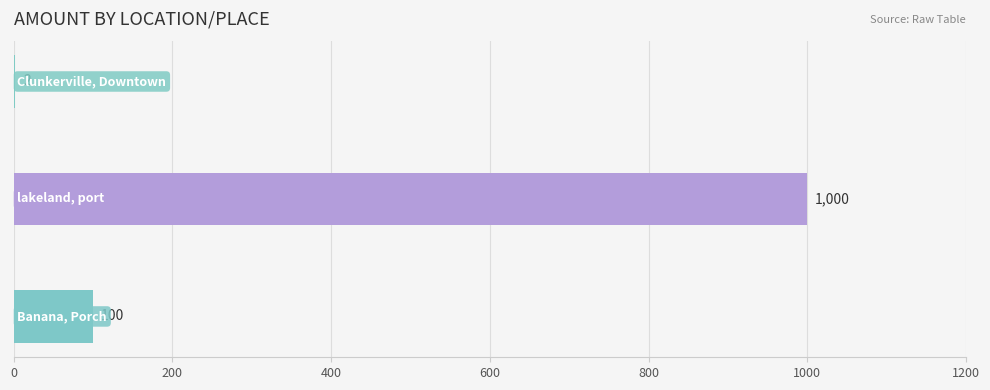

How many categories are shown in the chart?

3